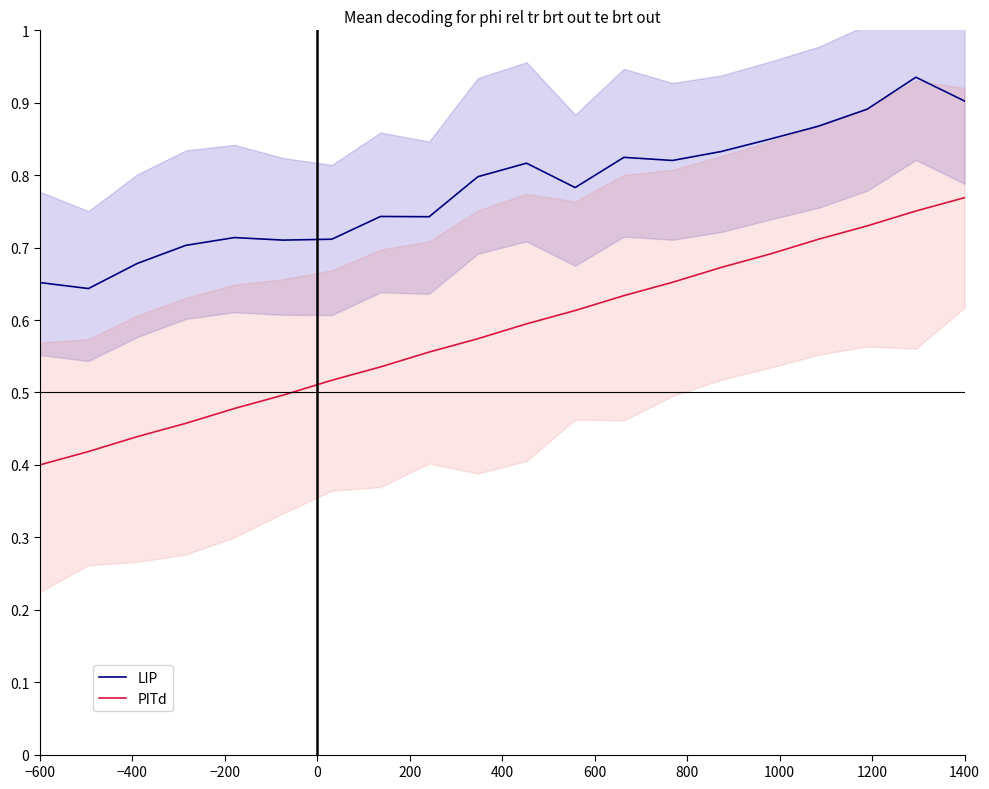

True or false: LIP and PITd cross at least once.

False